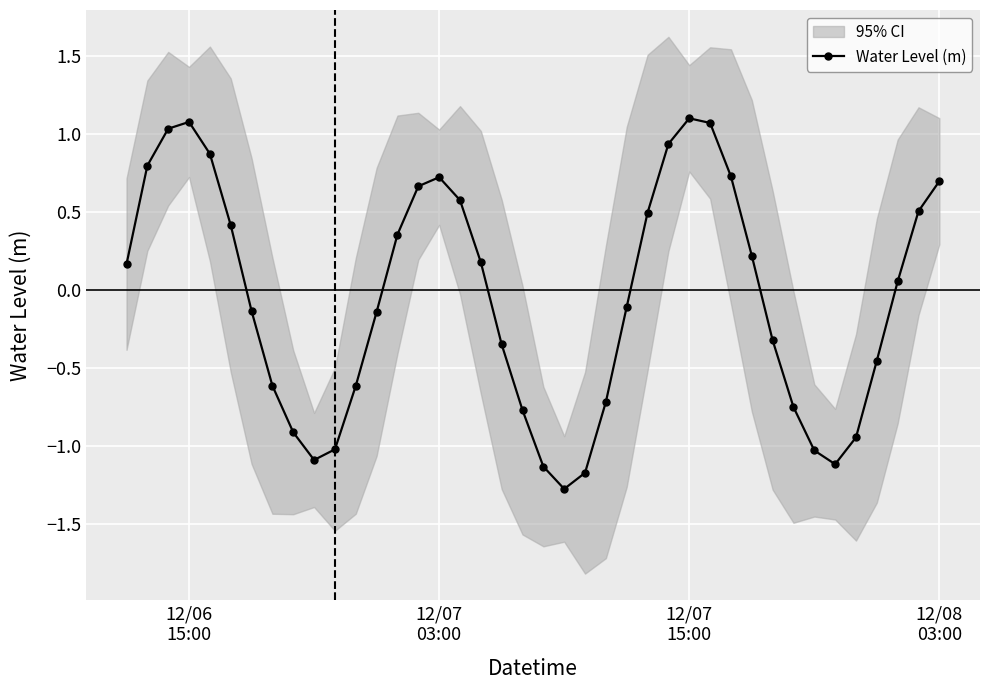

True or false: Water Level (m) has more than 2 points higher than both neighbors.

True